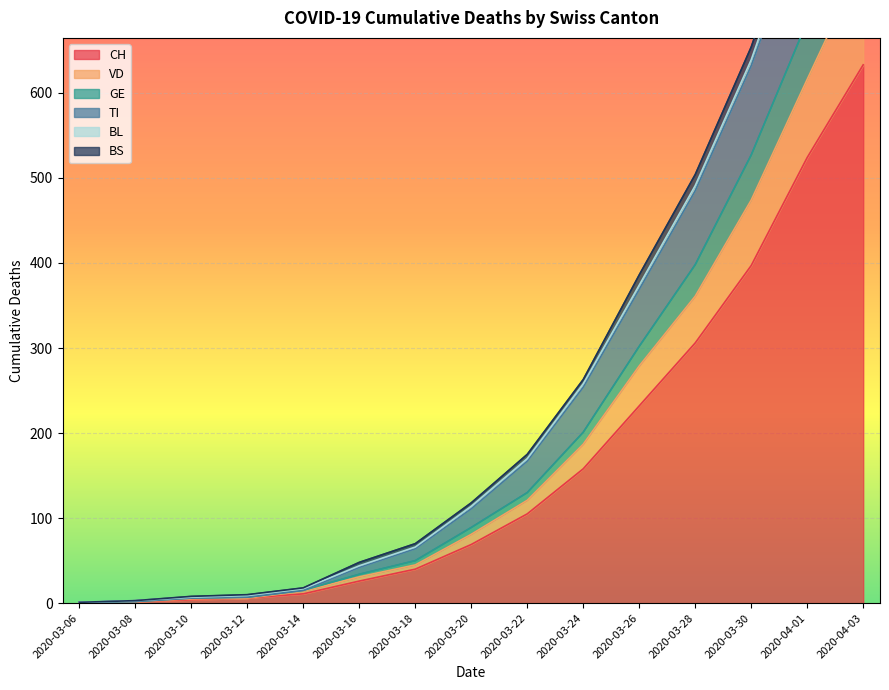

Is it true that CH equals 633 at 2020-04-03?

True